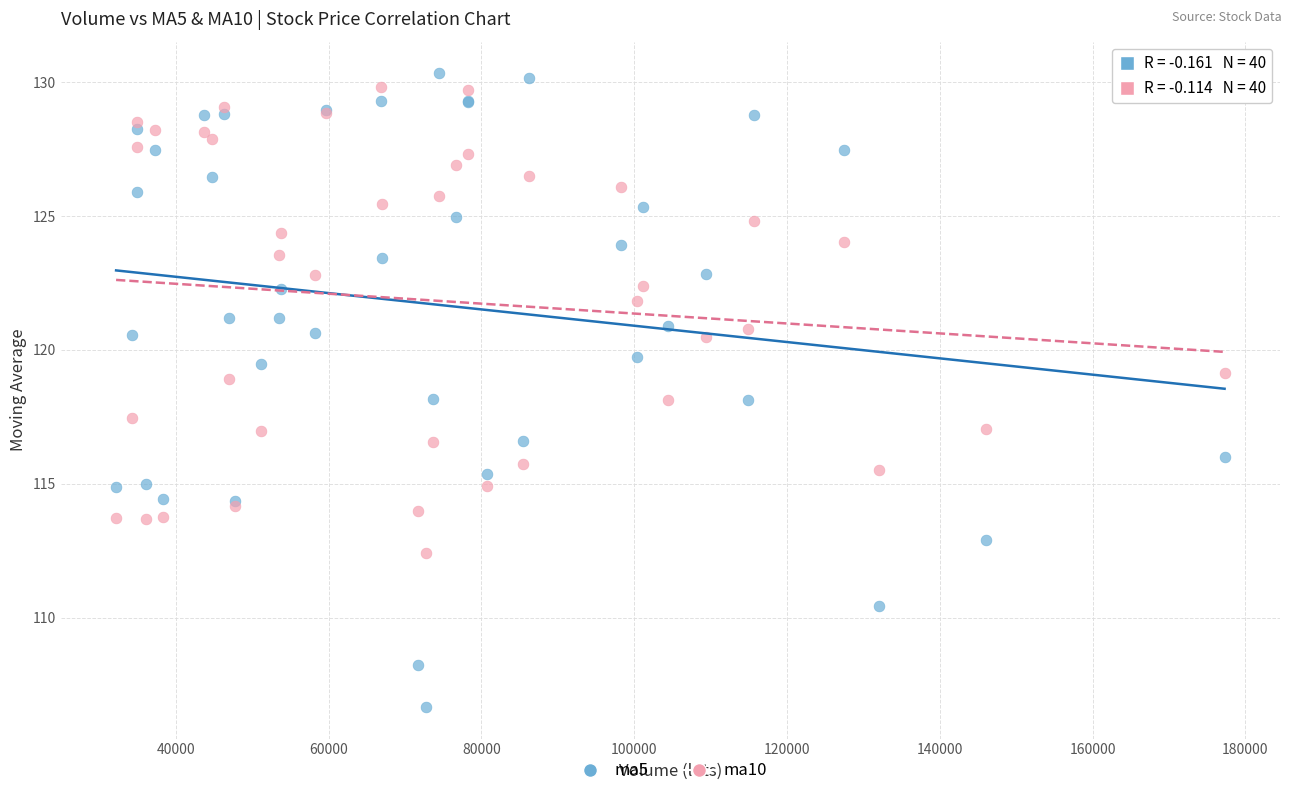

What is the X range (max minus min) for the scatter plot?

145080.6